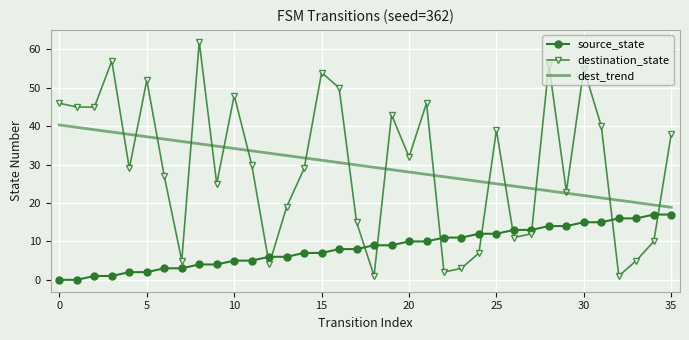

Reading right to left, list all the values displayed in this chart.

source_state: 17.0	17.0	16.0	16.0	15.0	15.0	14.0	14.0	13.0	13.0	12.0	12.0	11.0	11.0	10.0	10.0	9.0	9.0	8.0	8.0	7.0	7.0	6.0	6.0	5.0	5.0	4.0	4.0	3.0	3.0	2.0	2.0	1.0	1.0	0.0	0.0
destination_state: 38.0	10.0	5.0	1.0	40.0	55.0	23.0	56.0	12.0	11.0	39.0	7.0	3.0	2.0	46.0	32.0	43.0	1.0	15.0	50.0	54.0	29.0	19.0	4.0	30.0	48.0	25.0	62.0	5.0	27.0	52.0	29.0	57.0	45.0	45.0	46.0
dest_trend: 18.9	19.5	20.1	20.7	21.3	22.0	22.6	23.2	23.8	24.4	25.0	25.6	26.2	26.9	27.5	28.1	28.7	29.3	29.9	30.5	31.1	31.8	32.4	33.0	33.6	34.2	34.8	35.4	36.0	36.7	37.3	37.9	38.5	39.1	39.7	40.3